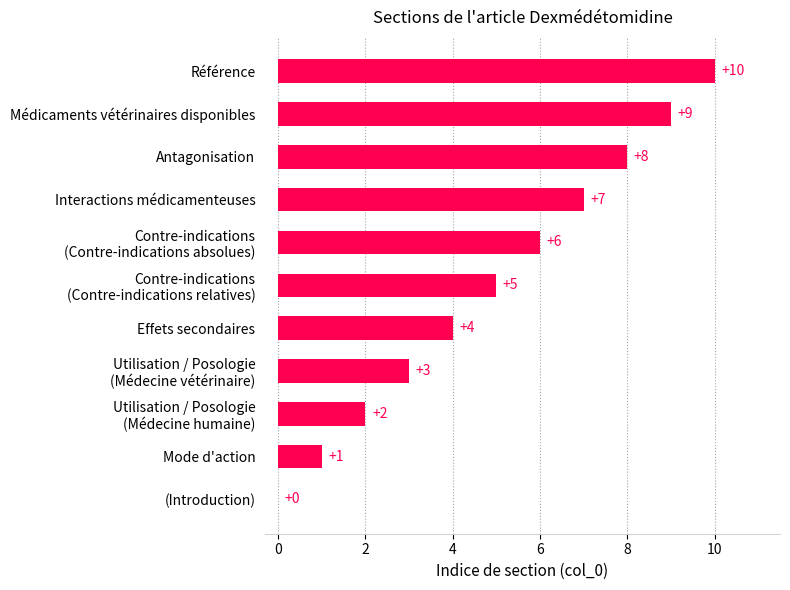

The chart shows a value of 12 at Interactions médicamenteuses. True or false?

False